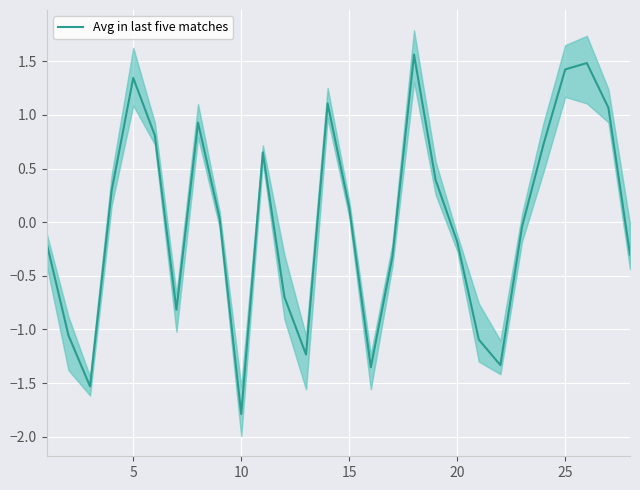

How many interior local peaks (higher than both neighbors) does the data have?

6